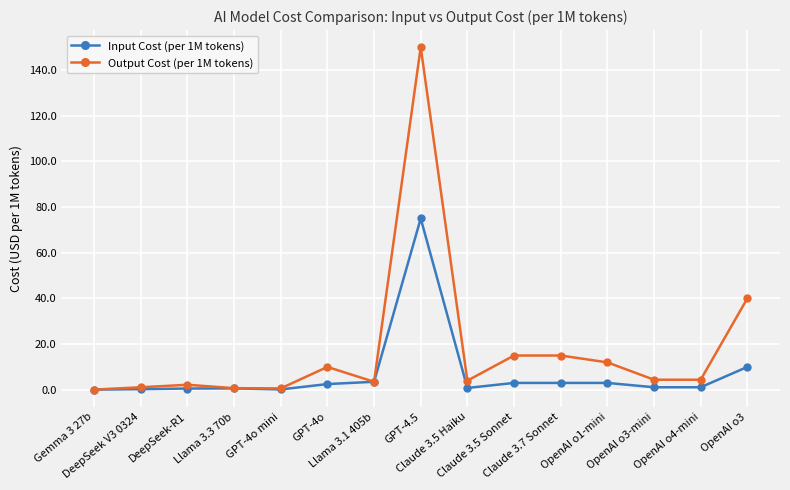

How many lines are shown in the chart?

2